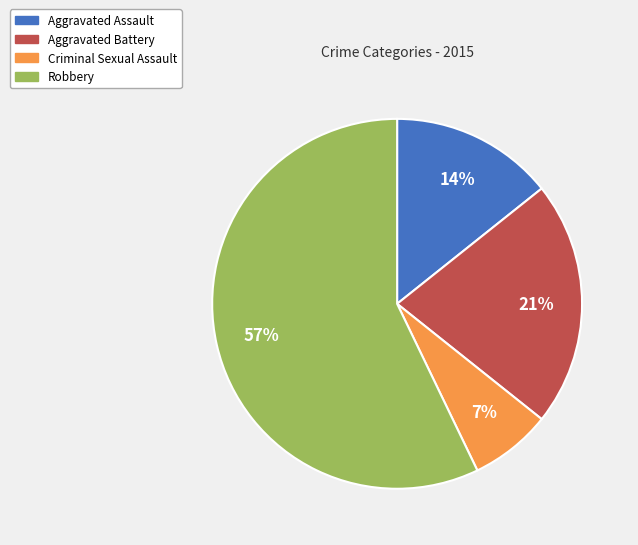

Is there any slice that represents more than half of the pie?

Yes